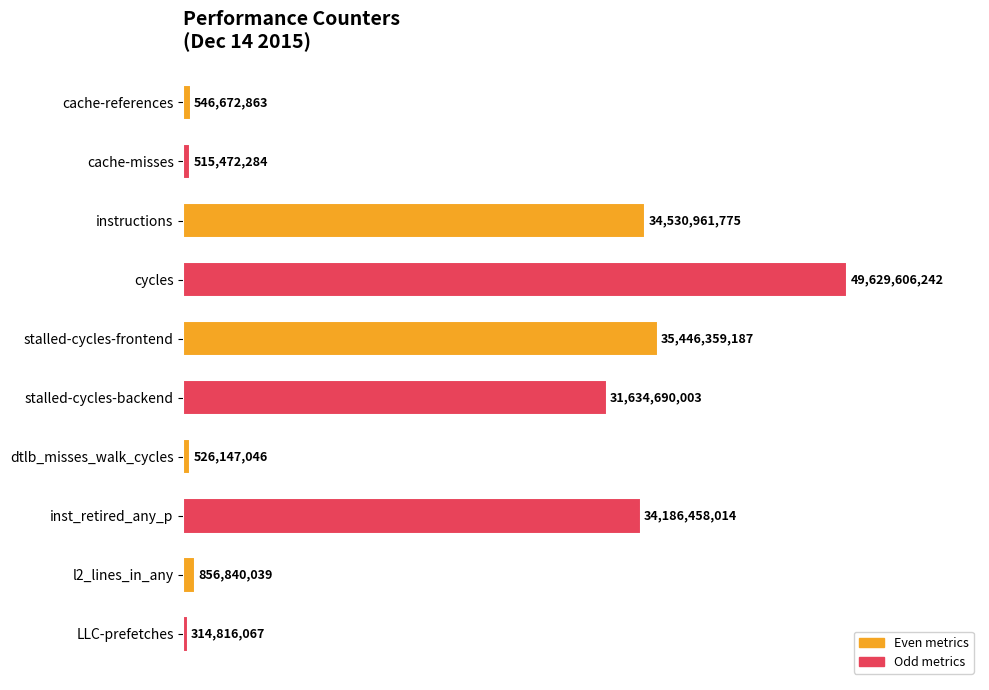

How many bars are there in total?

10